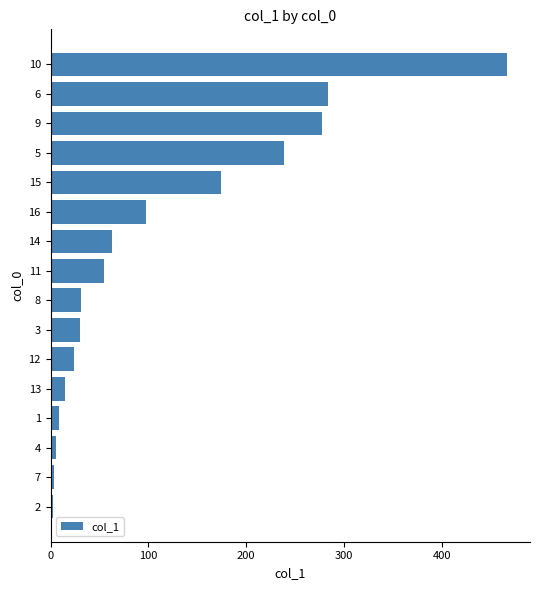

What is the difference between the second highest and minimum values?

281.5